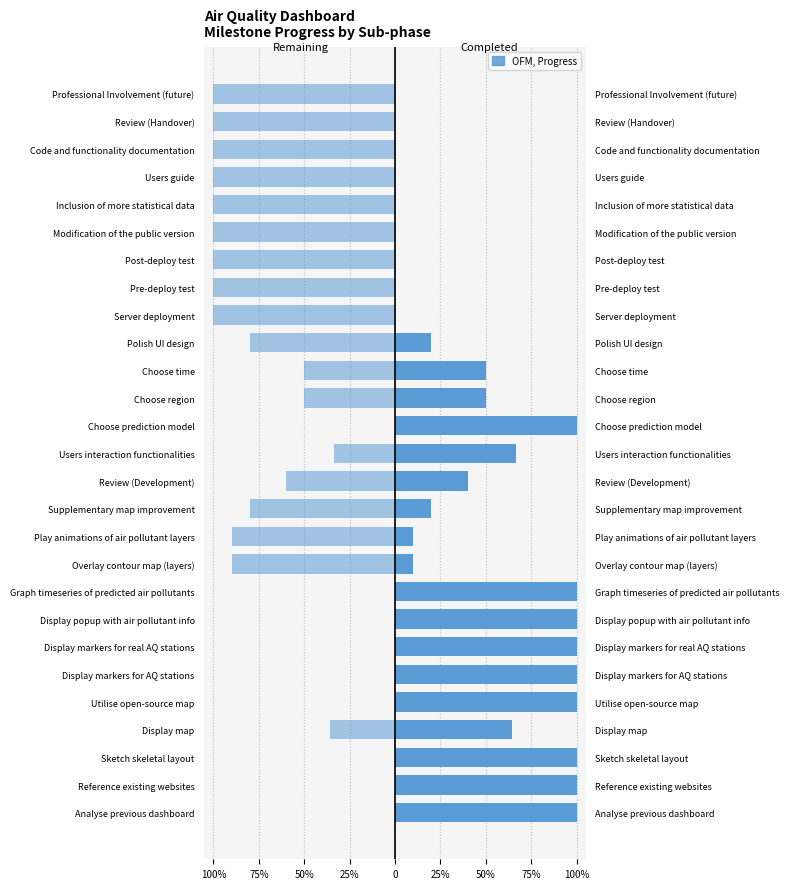

Count the Completed values in the range 0 to 1.

27